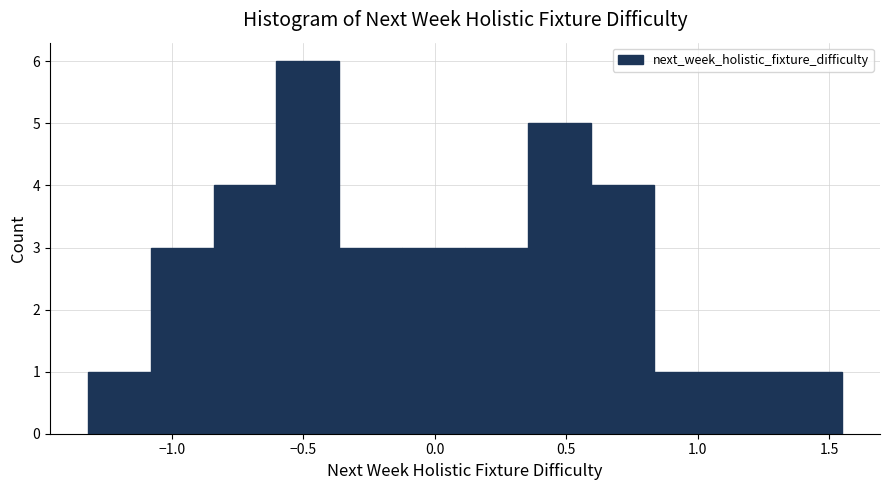

Which range on the x-axis has the tallest bar?

-0.60 to -0.35